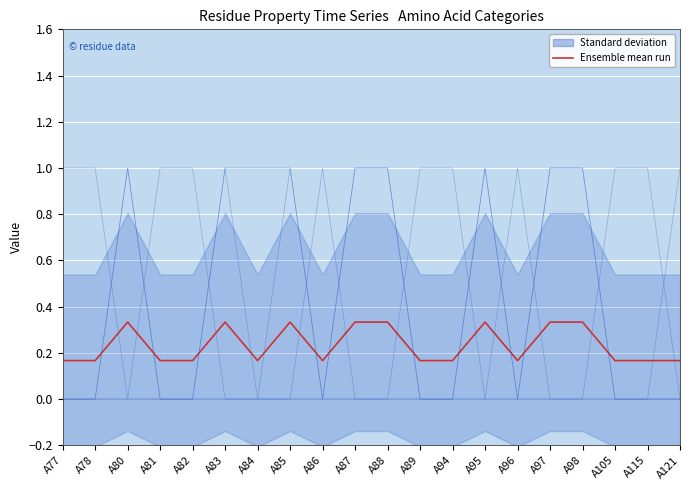

What is the sum of all polar values?

5